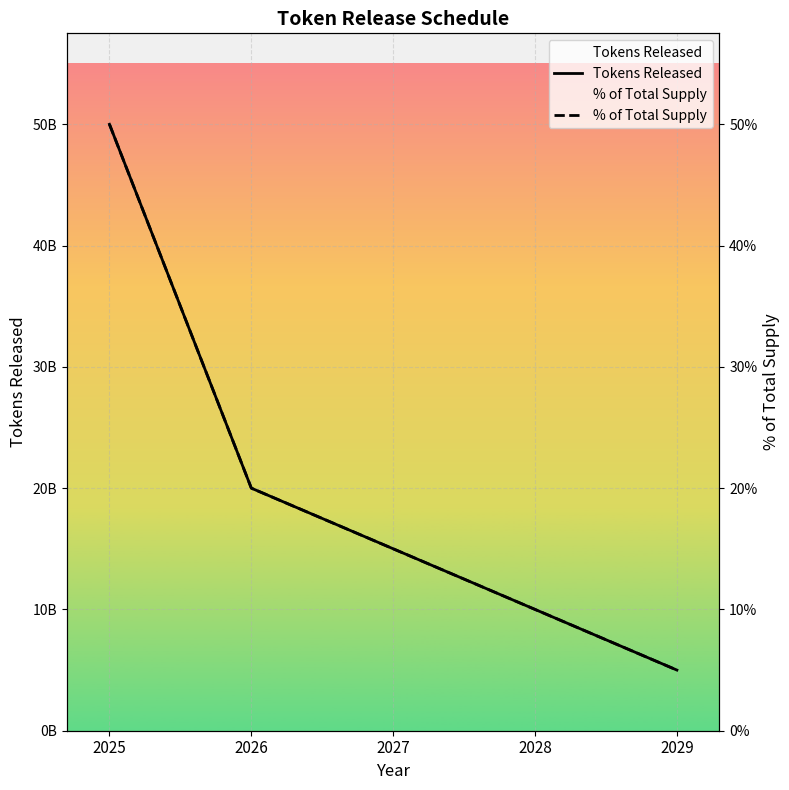

List the series in order of their overall mean, lowest first.

% of Total Supply, Tokens Released